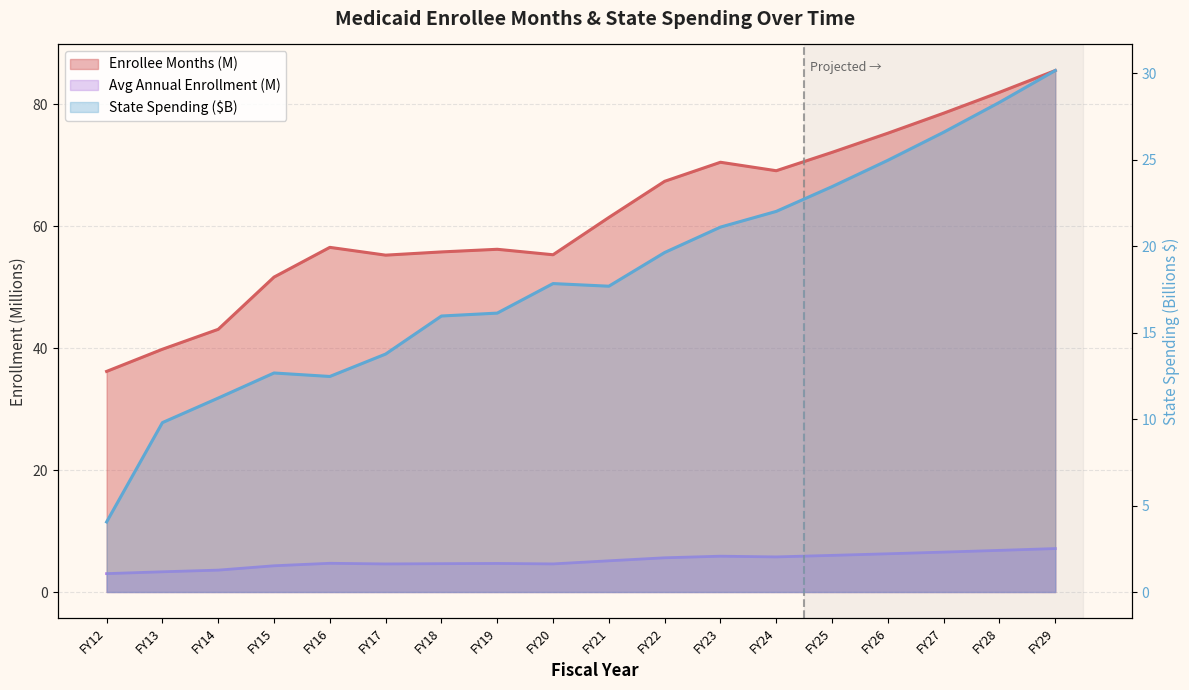

At how many categories does at least one series exceed 13?

18